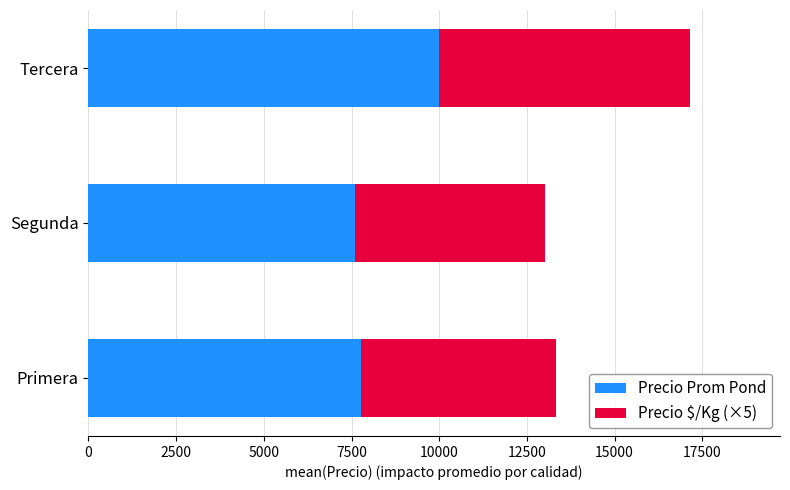

How many data points does each series have?

3